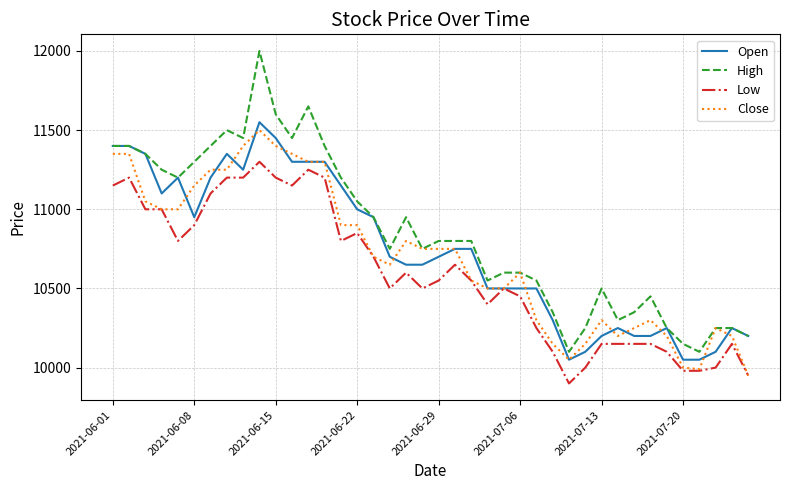

What is the greatest value displayed?

12000